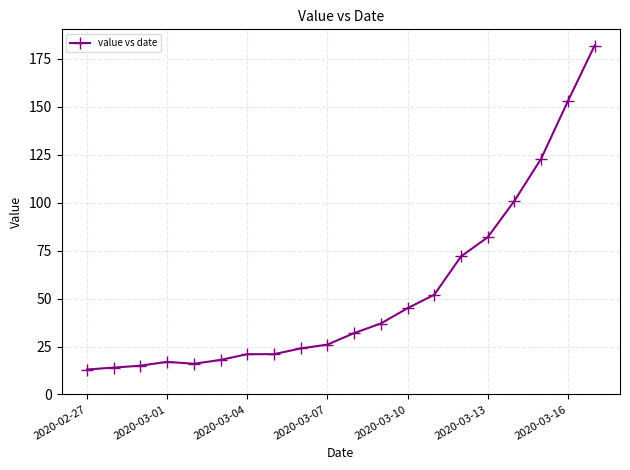

What is the value of the 8th point from the left?

21